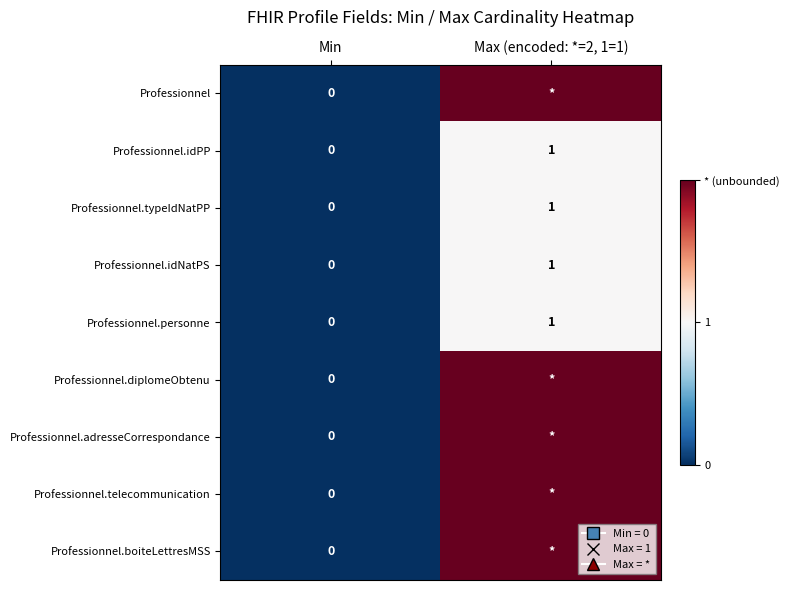

Rank the categories by Professionnel.idNatPS value from lowest to highest.

Min, Max (encoded: *=2, 1=1)